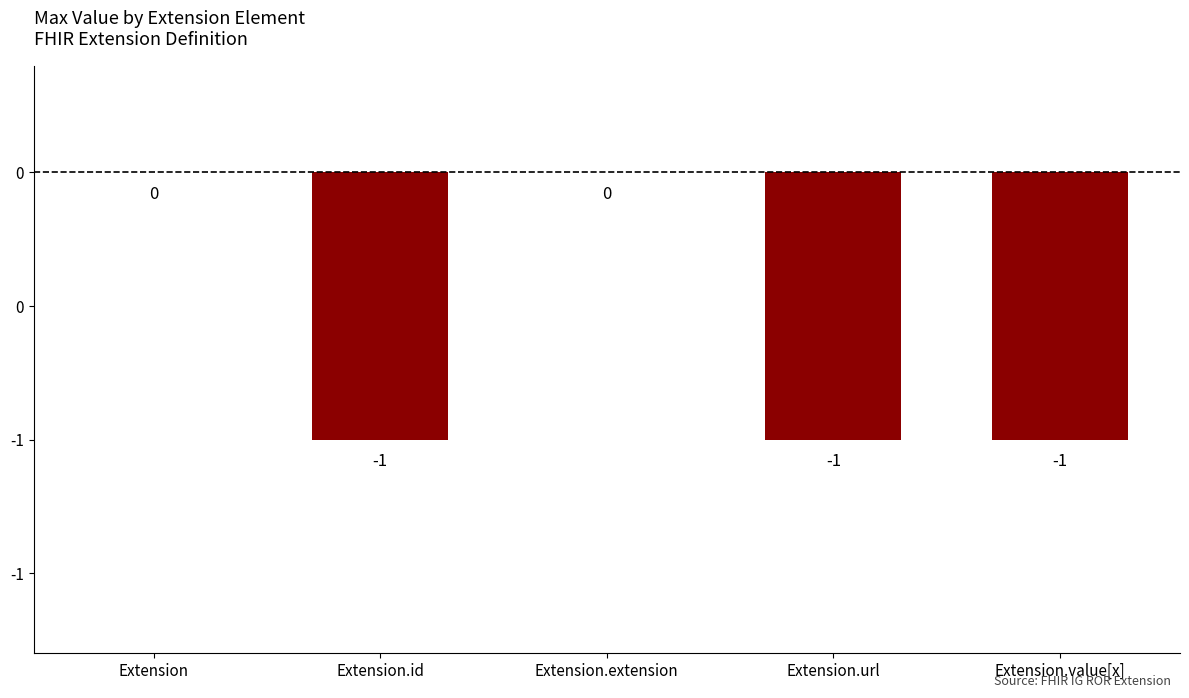

What is the sum of all values?

-3